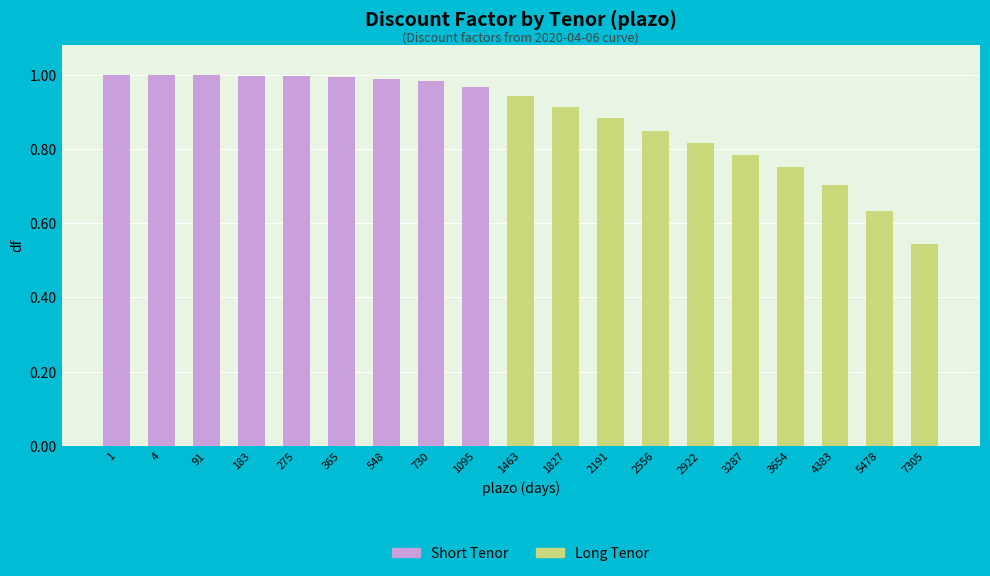

Between 4383 and 3654, which is larger?

3654